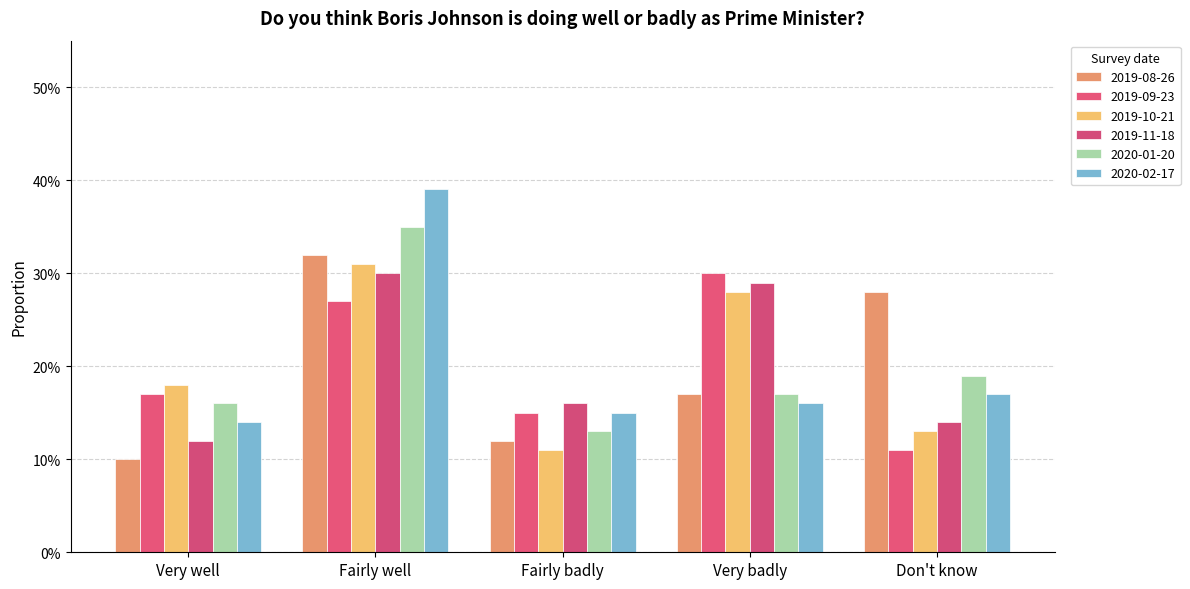

The value of 2019-11-18 at Fairly well is 0.2. True or false?

False